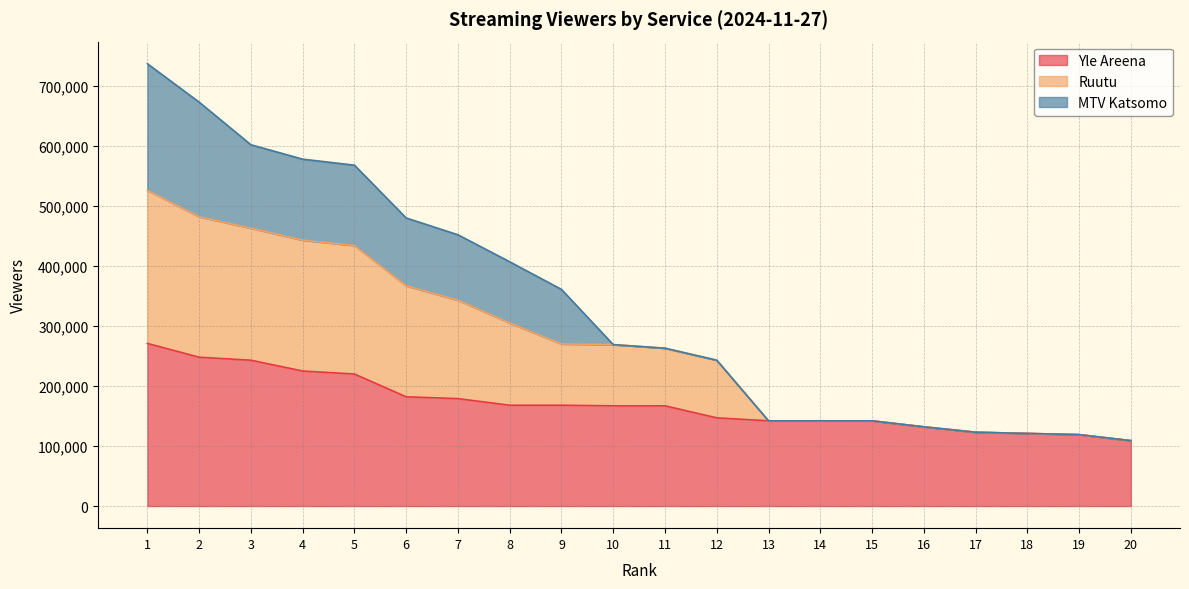

Is the value of Ruutu at 15 greater than the value of Yle Areena at 10?

No